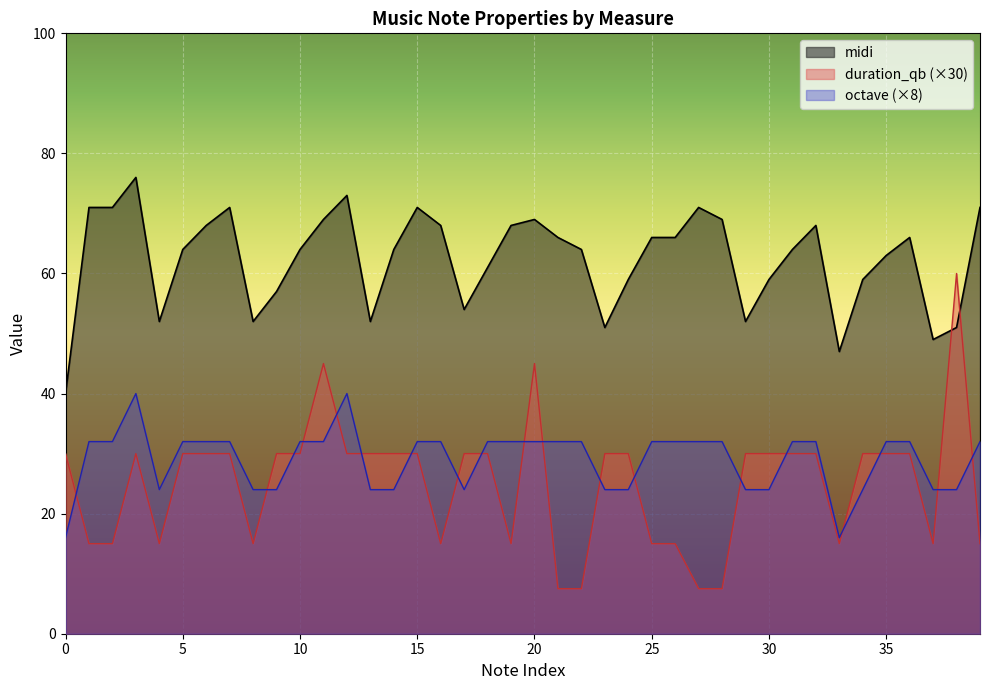

True or false: midi and duration_qb cross at least once.

True